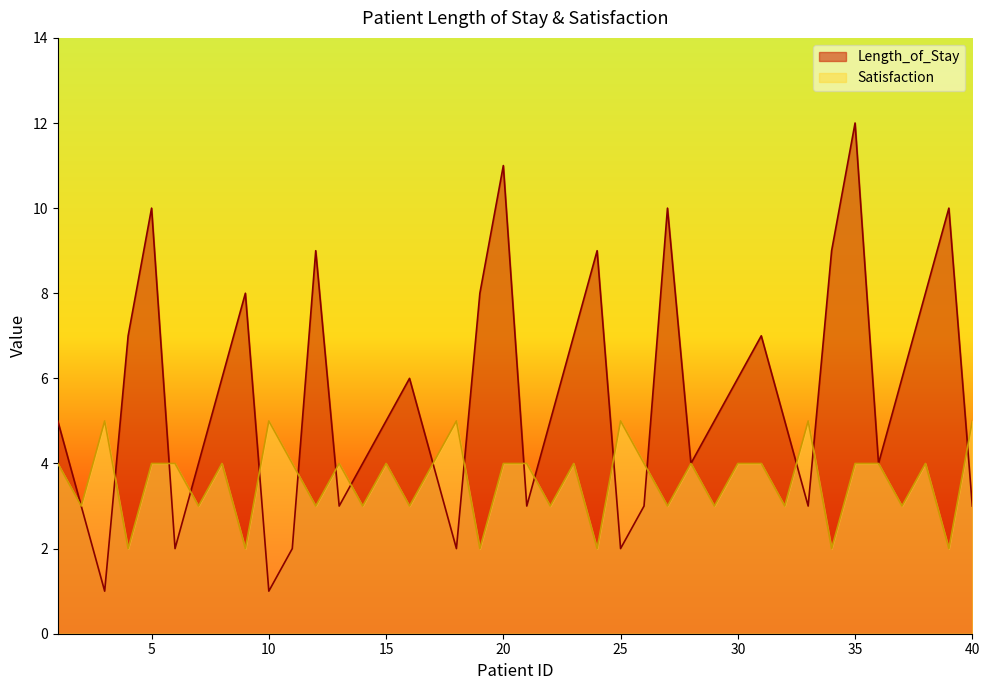

How many interior local peaks does the Satisfaction series have?

11